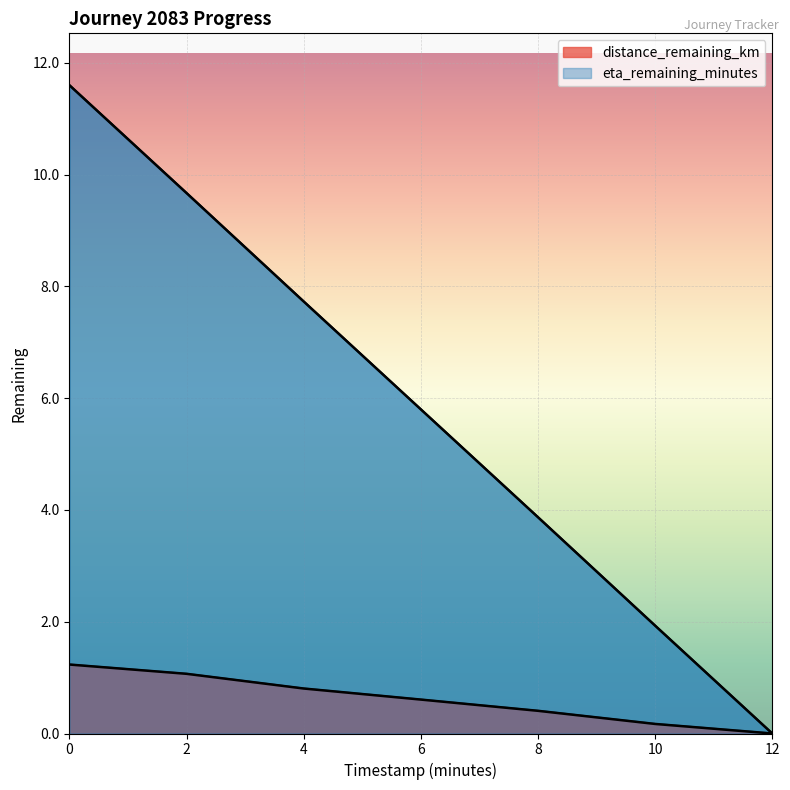

True or false: distance_remaining_km and eta_remaining_minutes cross at least once.

False